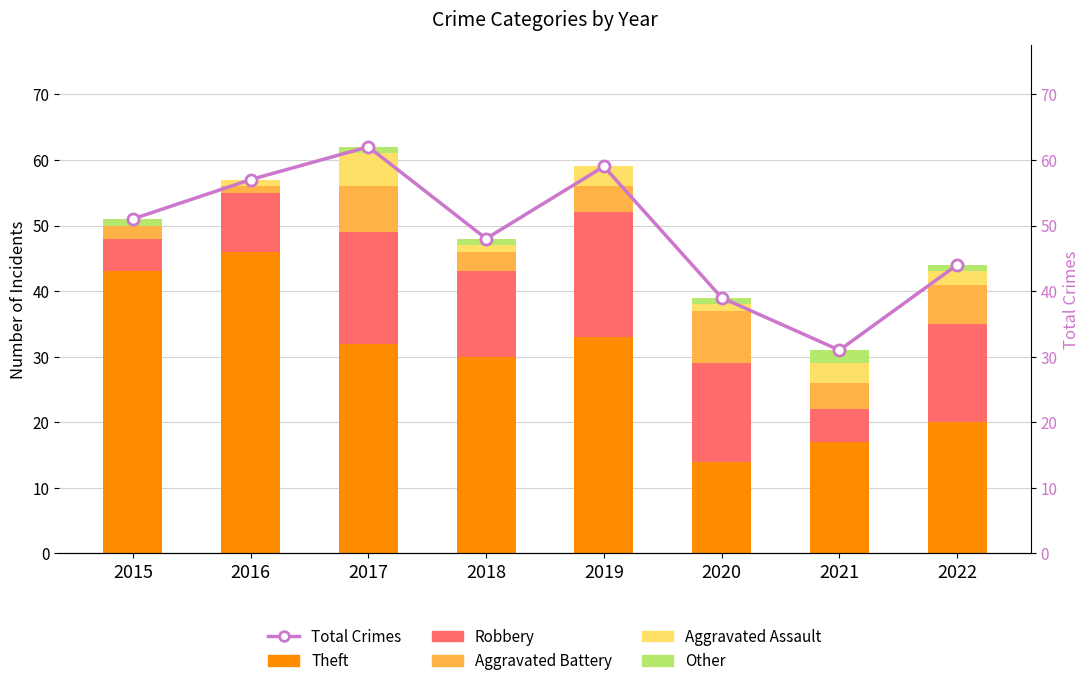

Reading left to right, list all the values displayed in this chart.

Theft: 2015=43	2016=46	2017=32	2018=30	2019=33	2020=14	2021=17	2022=20
Robbery: 2015=5	2016=9	2017=17	2018=13	2019=19	2020=15	2021=5	2022=15
Aggravated Battery: 2015=2	2016=1	2017=7	2018=3	2019=4	2020=8	2021=4	2022=6
Aggravated Assault: 2015=0	2016=1	2017=5	2018=1	2019=3	2020=1	2021=3	2022=2
Other: 2015=1	2016=0	2017=1	2018=1	2019=0	2020=1	2021=2	2022=1
Total Crimes: 2015=51	2016=57	2017=62	2018=48	2019=59	2020=39	2021=31	2022=44